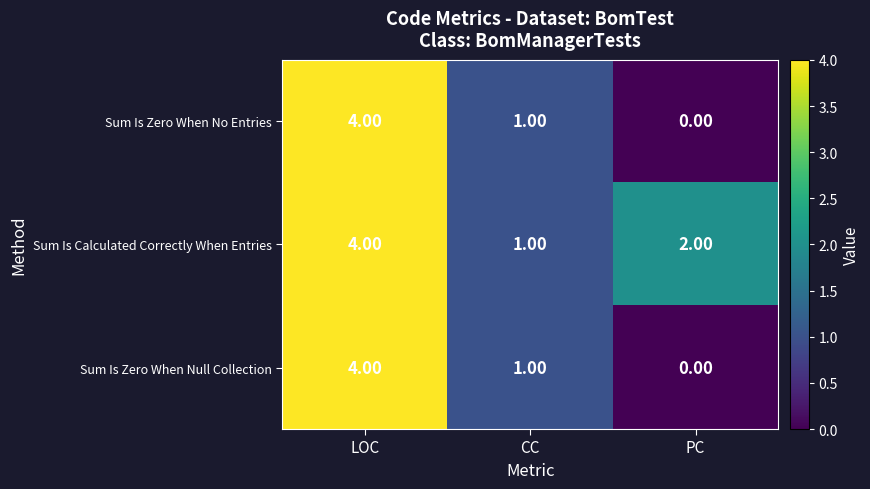

Which category has the highest value across all series?

LOC